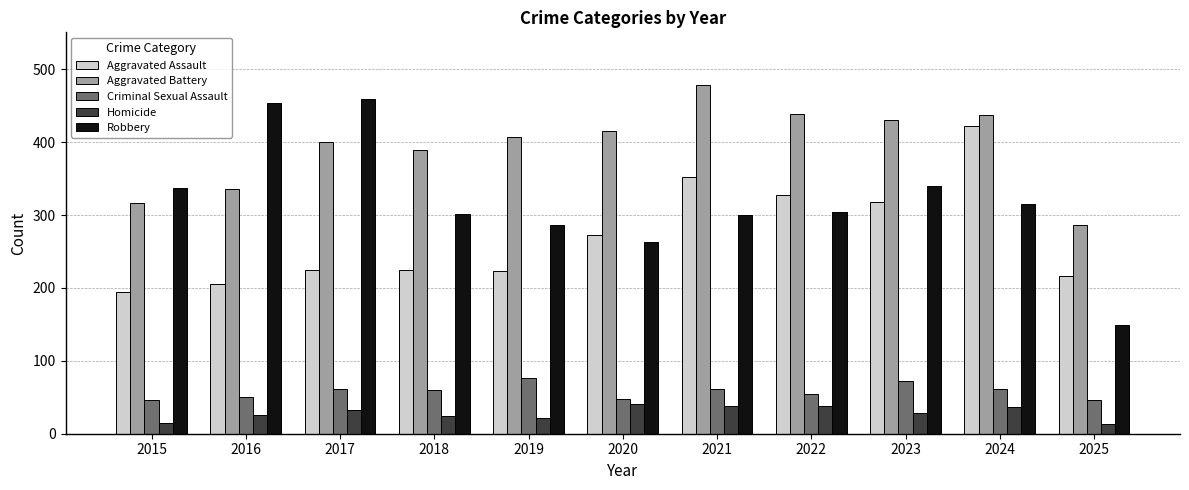

Does the chart contain stacked bars?

No